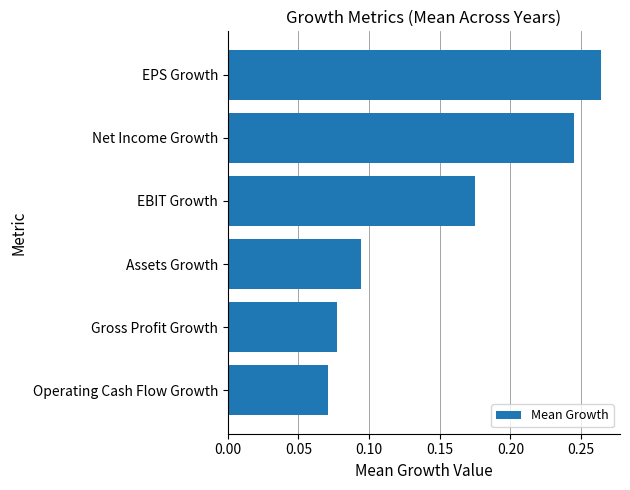

What is the sum of all values?

0.9